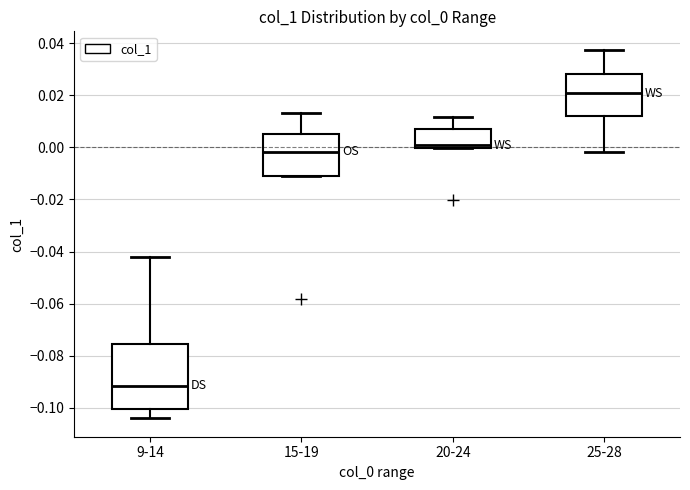

Comparing the boxes themselves (not the whiskers), which one is the tallest?

9-14